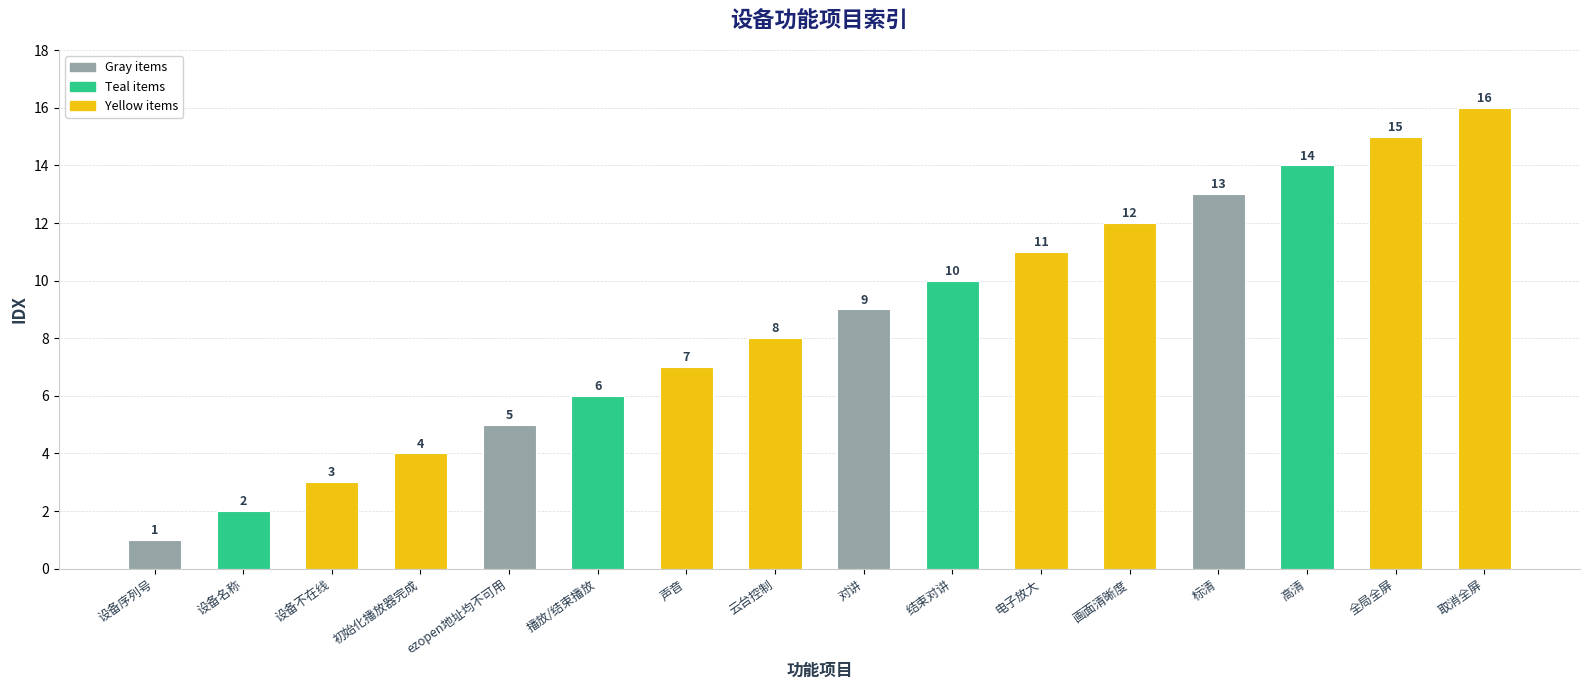

Is it true that the value at 声音 is 7?

True